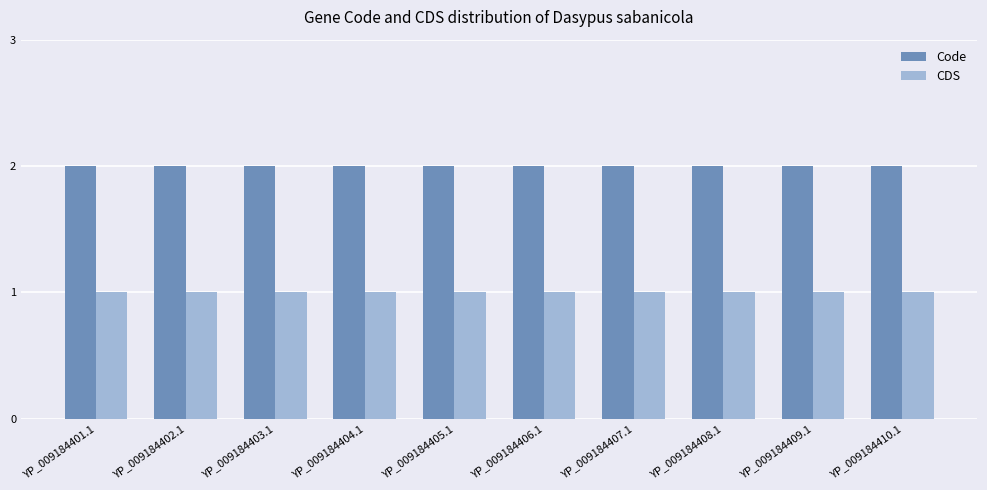

True or false: CDS has a value of 1 at YP_009184402.1.

True